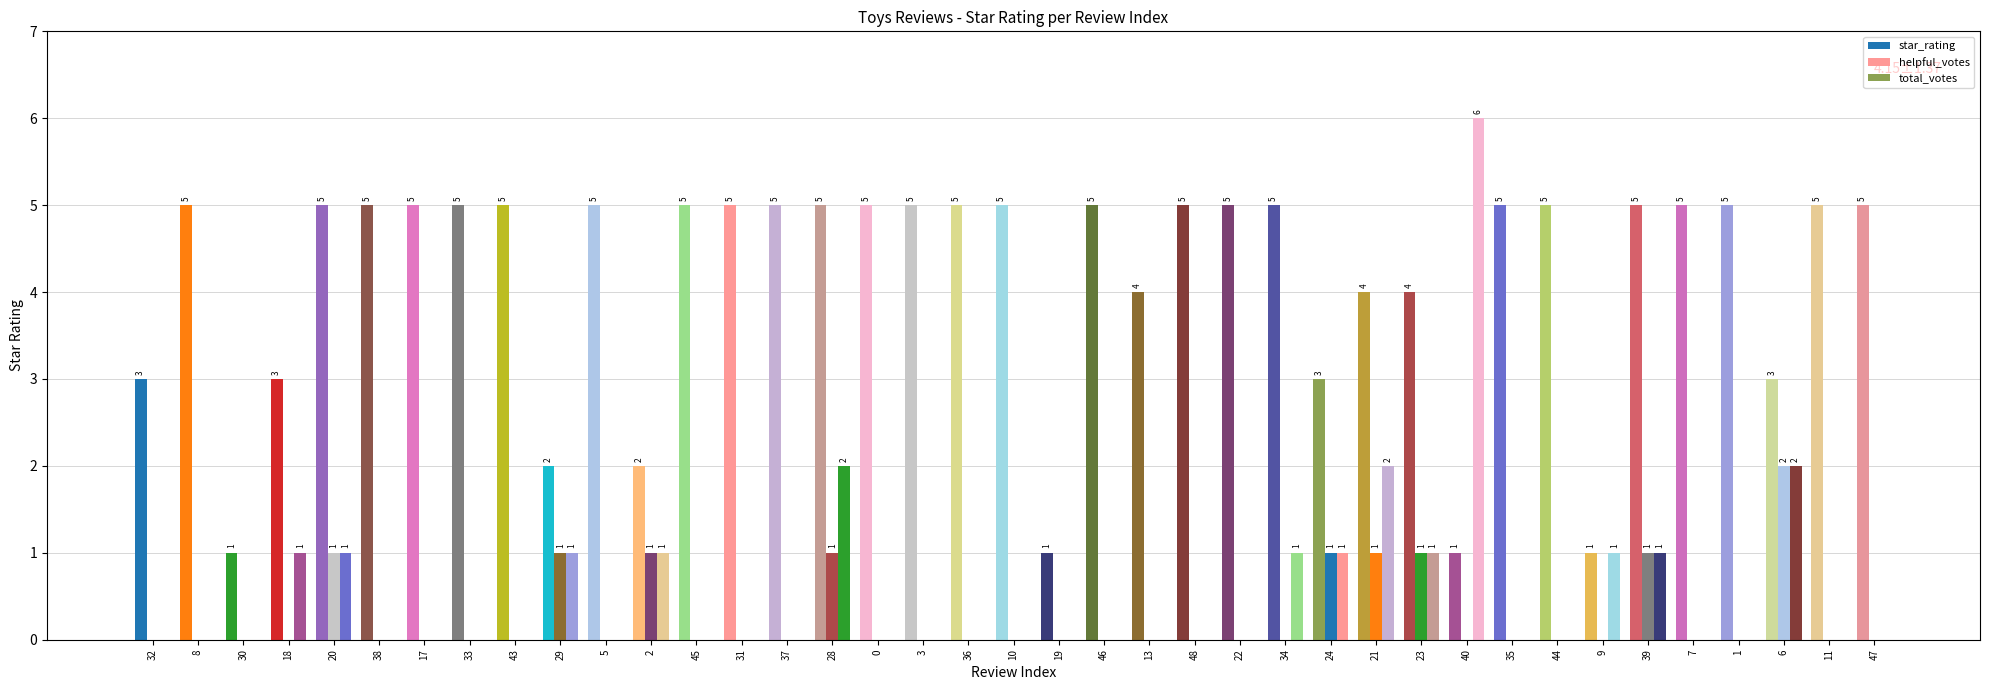

Reading right to left, transcribe all the data shown in this chart.

star_rating: 5	5	3	5	5	5	1	5	5	1	4	4	3	5	5	5	4	5	1	5	5	5	5	5	5	5	5	2	5	2	5	5	5	5	5	3	1	5	3
helpful_votes: 0	0	2	0	0	1	0	0	0	0	1	1	1	0	0	0	0	0	0	0	0	0	0	1	0	0	0	1	0	1	0	0	0	0	1	0	0	0	0
total_votes: 0	0	2	0	0	1	1	0	0	6	1	2	1	1	0	0	0	0	0	0	0	0	0	2	0	0	0	1	0	1	0	0	0	0	1	1	0	0	0